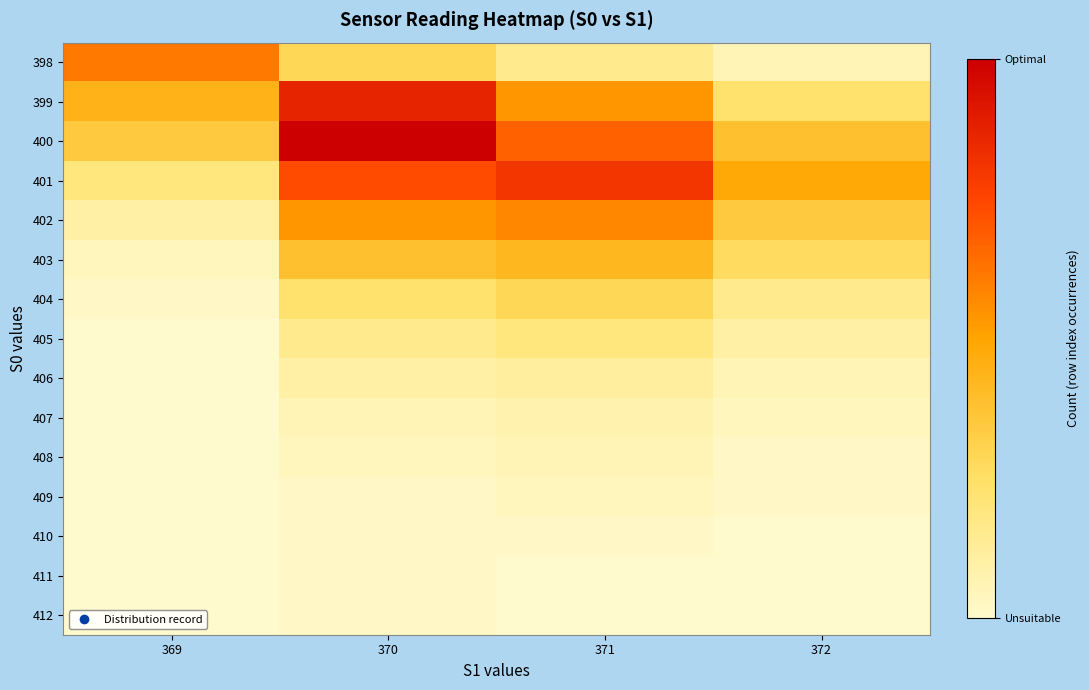

Rank the series at 369 from lowest to highest value.

405, 406, 407, 408, 409, 410, 411, 412, 404, 403, 402, 401, 400, 399, 398